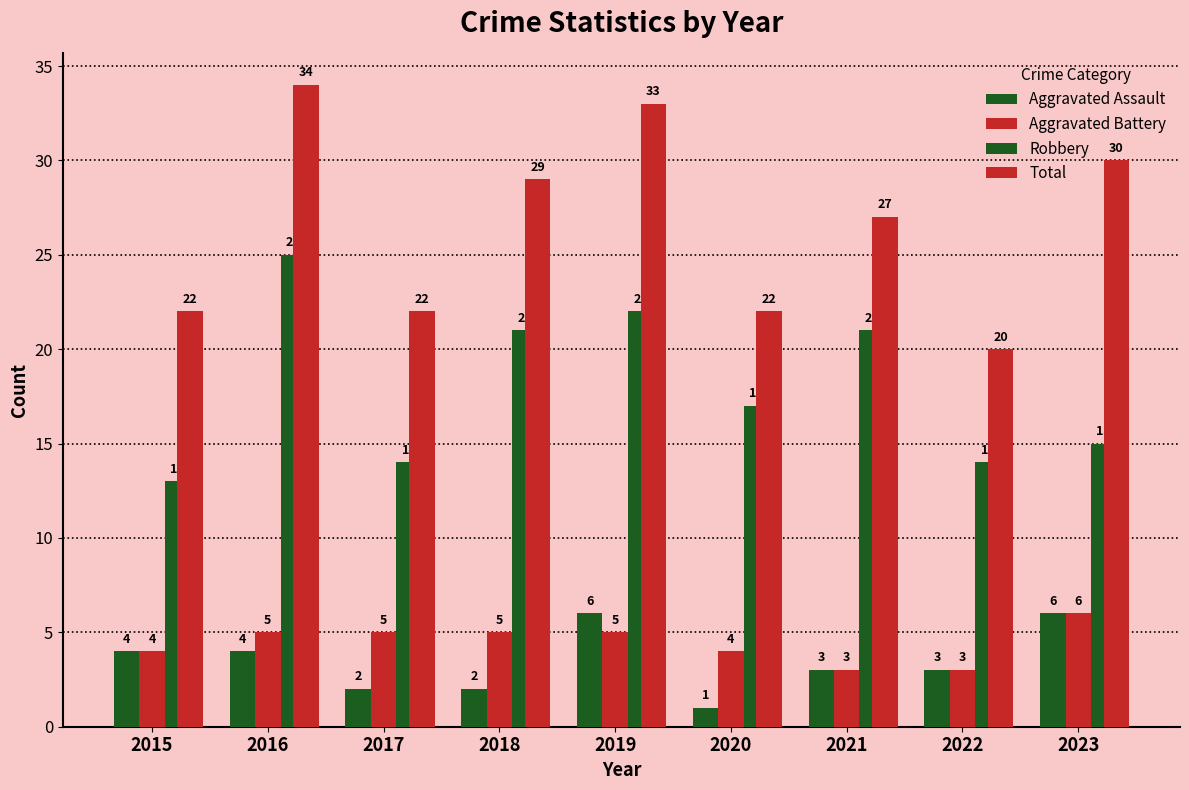

Does the chart contain any negative values?

No